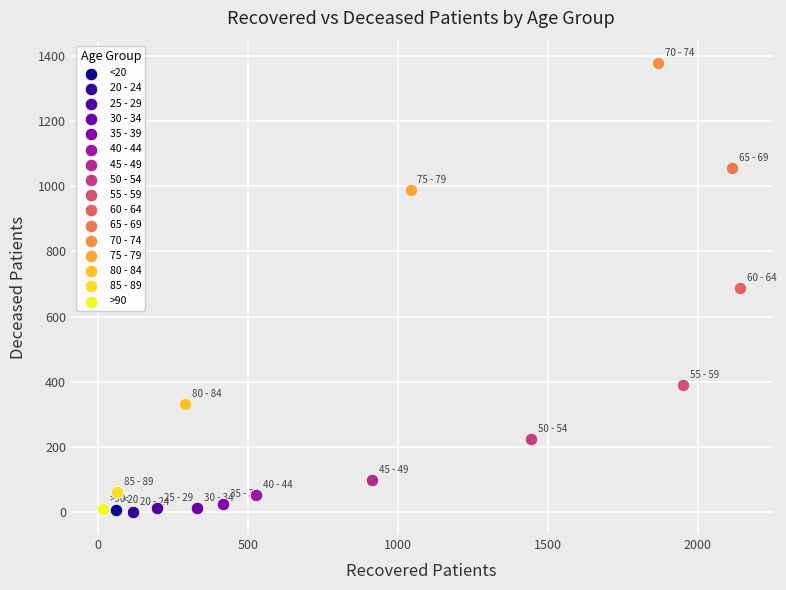

What are all the series names shown in the legend?

<20, 20 - 24, 25 - 29, 30 - 34, 35 - 39, 40 - 44, 45 - 49, 50 - 54, 55 - 59, 60 - 64, 65 - 69, 70 - 74, 75 - 79, 80 - 84, 85 - 89, >90